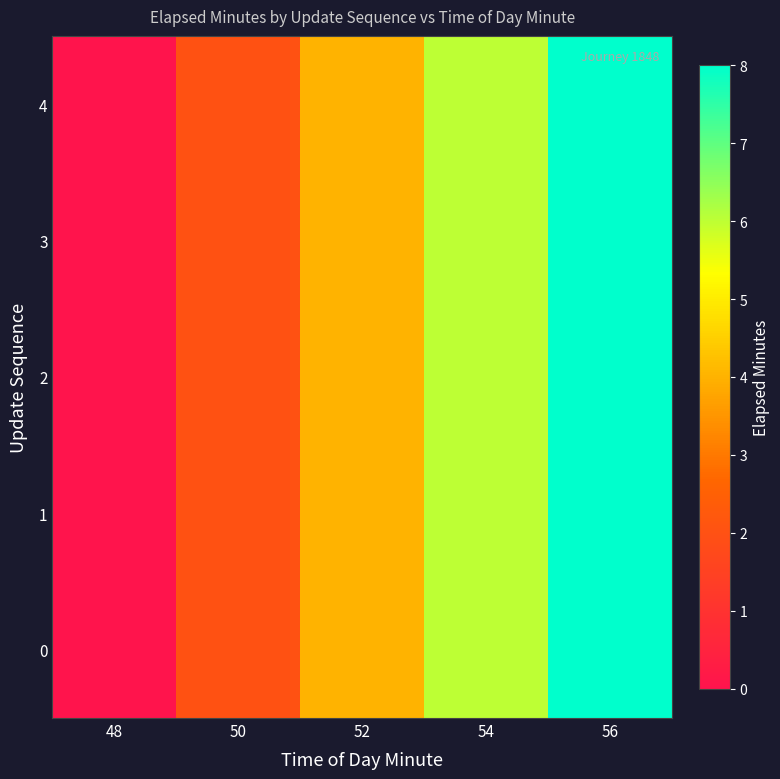

Reading left to right, transcribe all the data shown in this chart.

0: 48=0	50=2	52=4	54=6	56=8
1: 48=0	50=2	52=4	54=6	56=8
2: 48=0	50=2	52=4	54=6	56=8
3: 48=0	50=2	52=4	54=6	56=8
4: 48=0	50=2	52=4	54=6	56=8